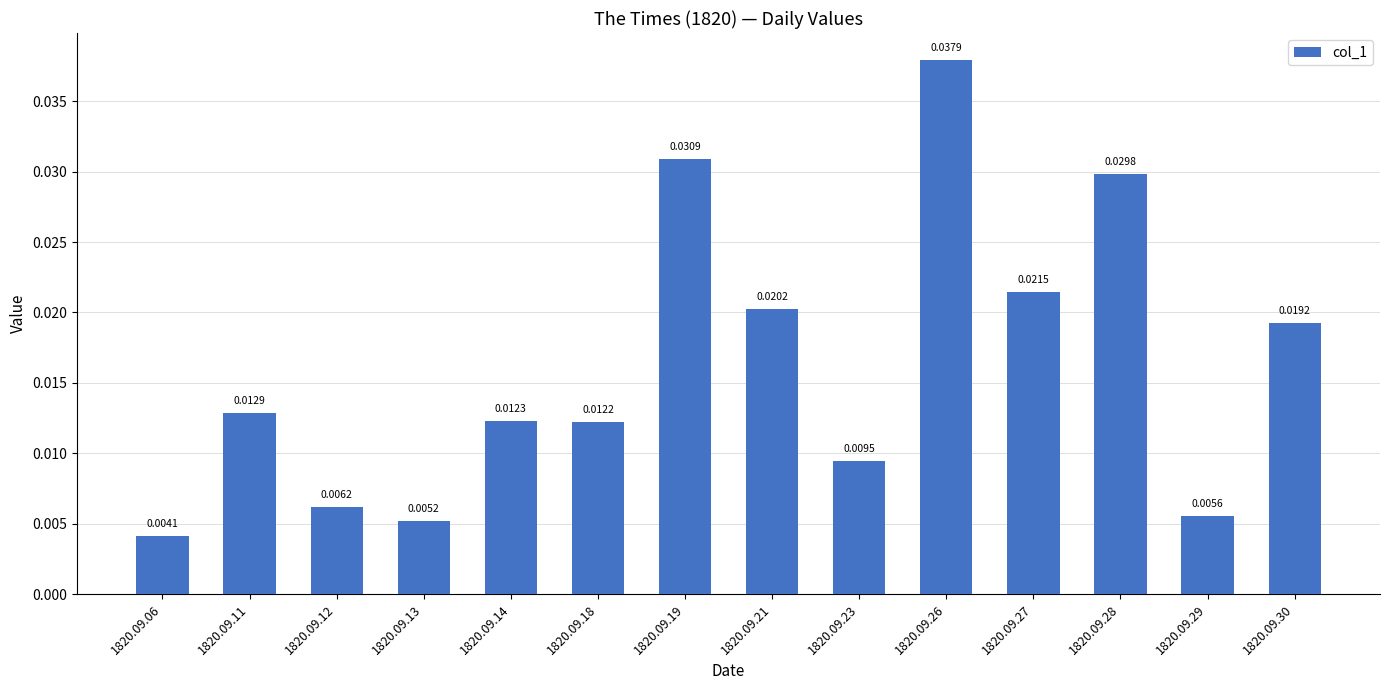

Which has a higher value, 1820.09.18 or 1820.09.14?

1820.09.14